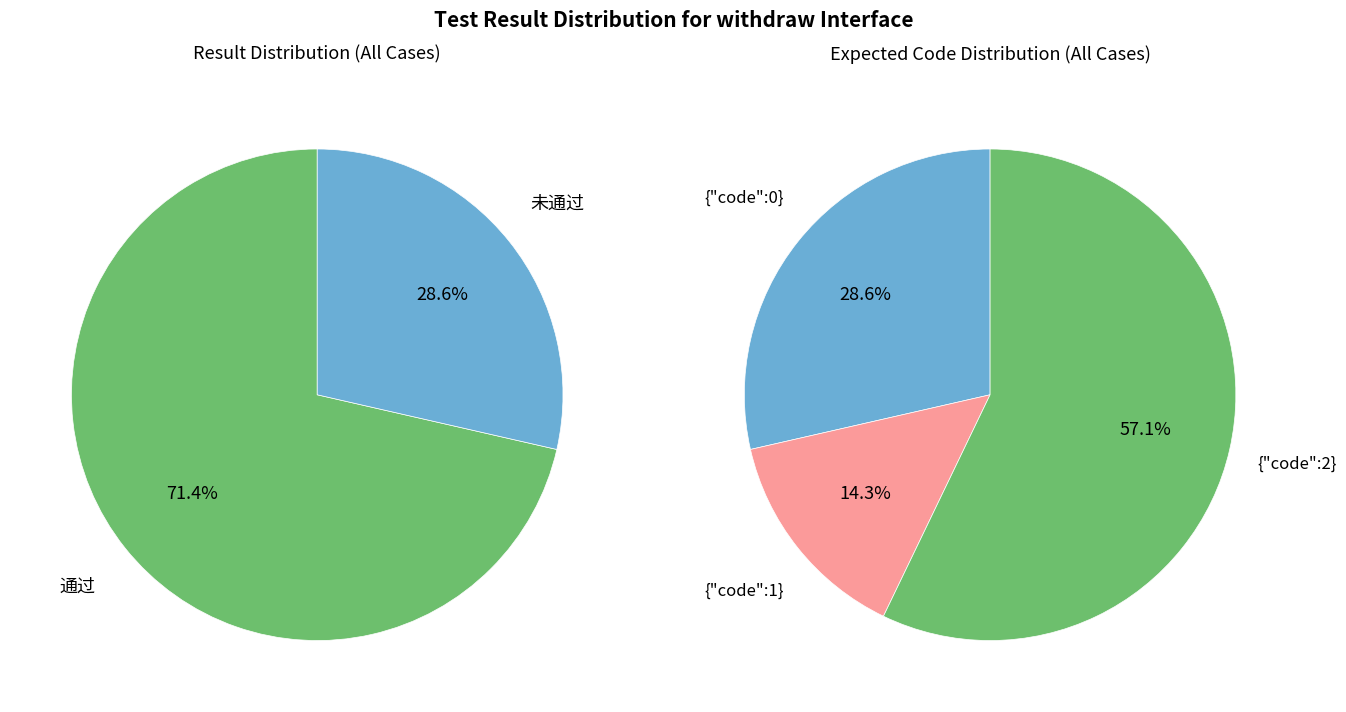

How many segments does this pie chart have?

2